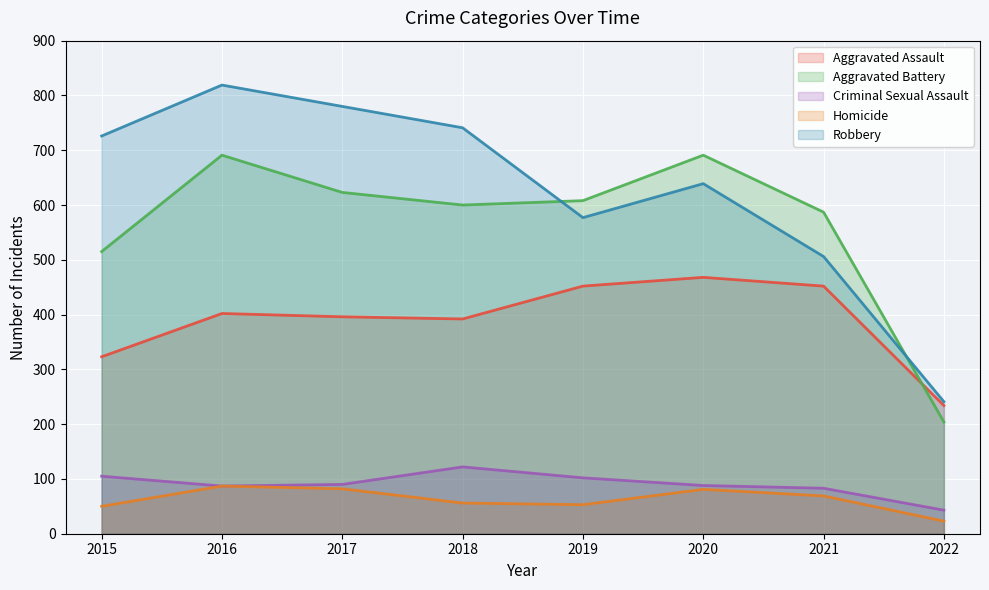

What are all the series names shown in the legend?

Aggravated Assault, Aggravated Battery, Criminal Sexual Assault, Homicide, Robbery